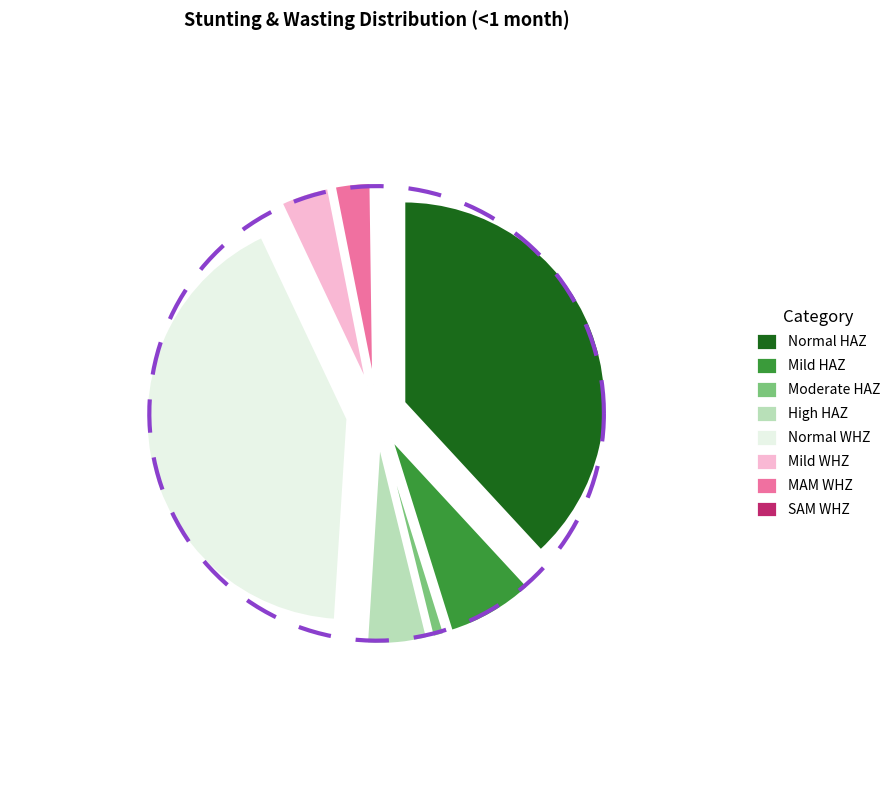

Is there any slice that represents more than half of the pie?

No